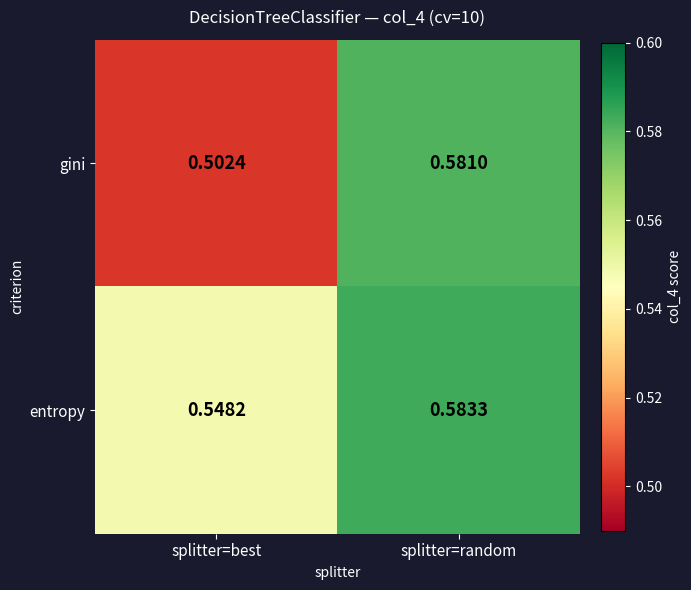

At which label is entropy closest to 0?

splitter=best